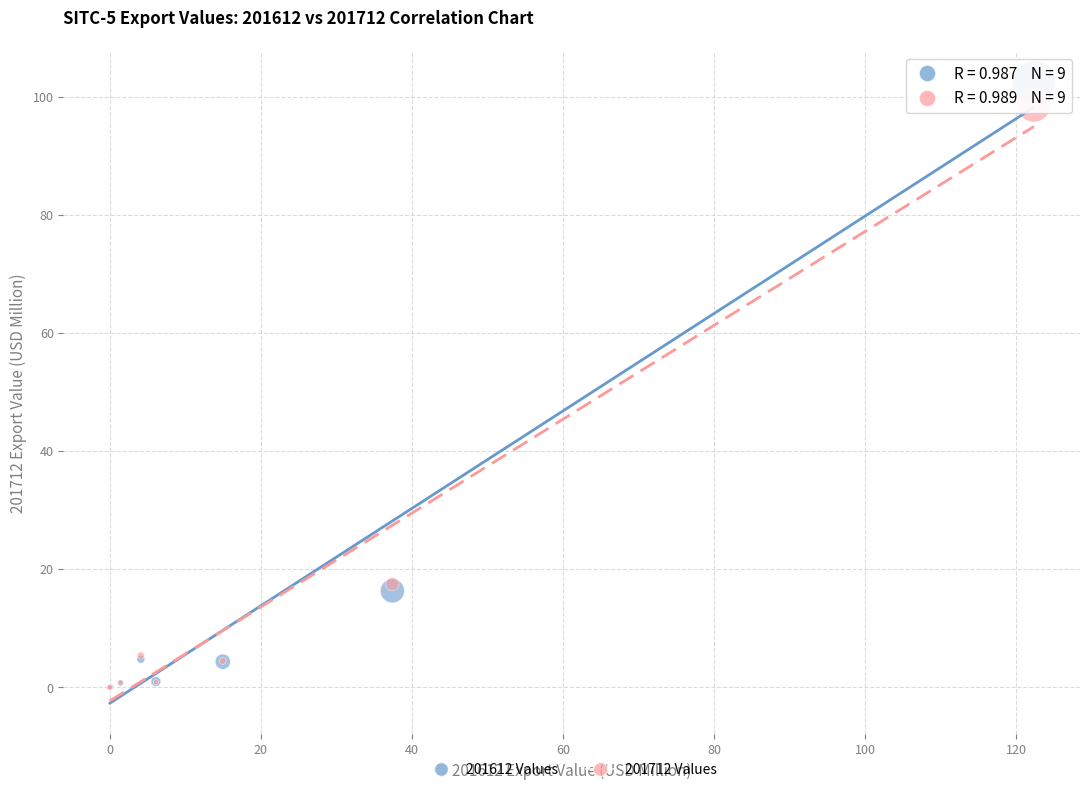

What are all the series names shown in the legend?

201612 Values, 201712 Values